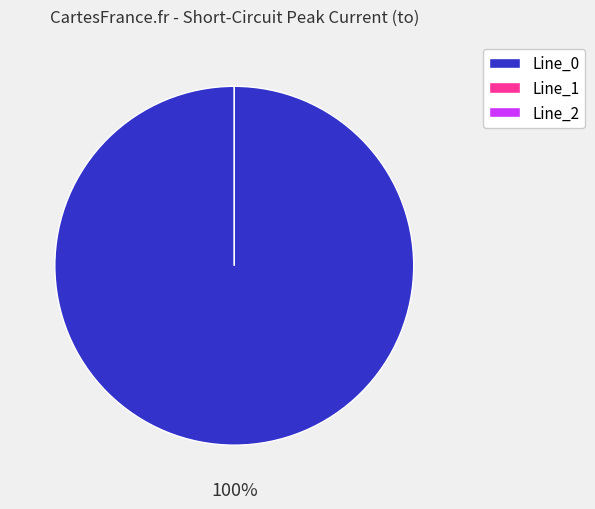

Does any single category account for the majority?

Yes